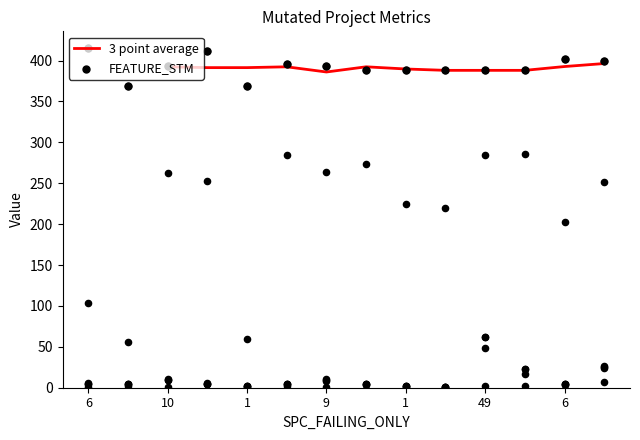

Which series has the largest total across all categories?

FEATURE_STM